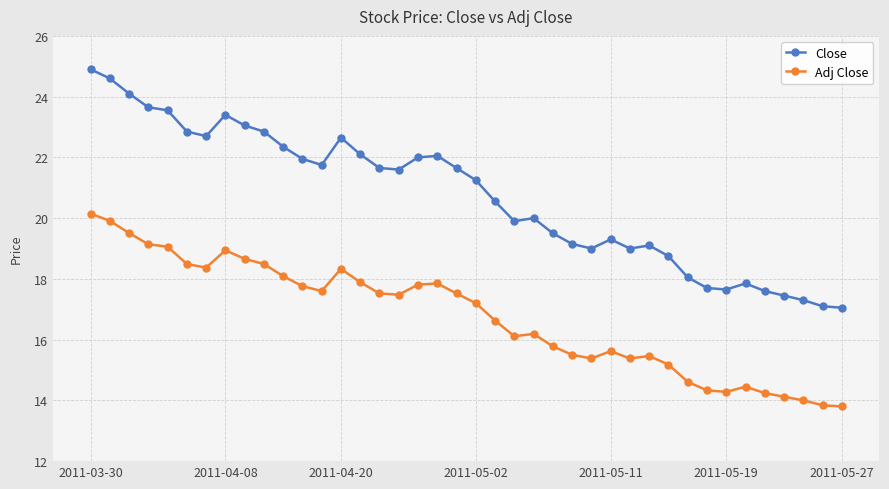

True or false: Close and Adj Close intersect in this chart.

False